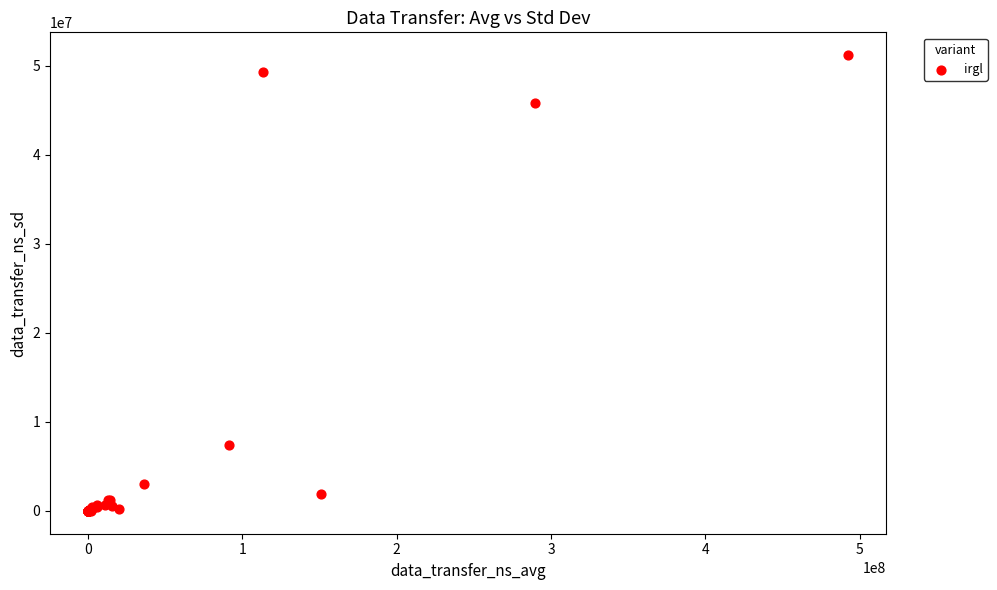

What Y value in the scatter plot is closest to 25602194?

7456331.4